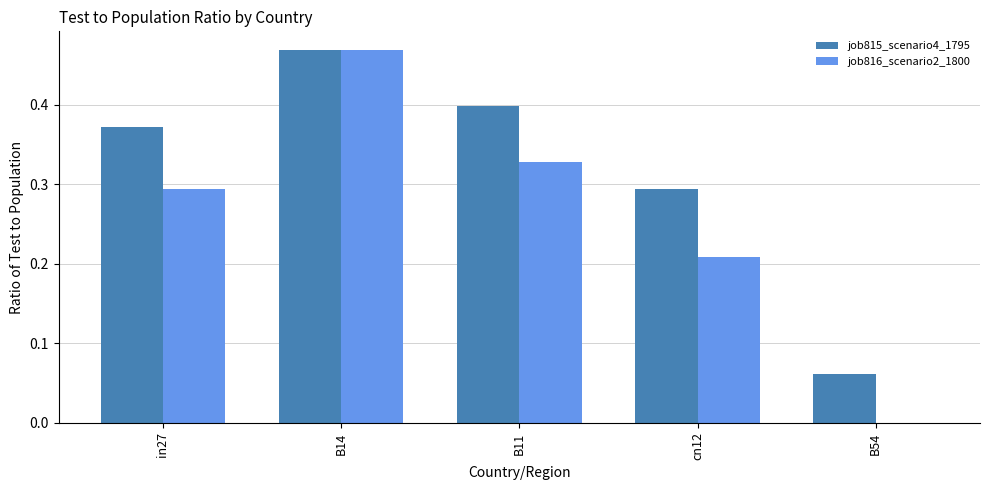

True or false: job816_scenario2_1800 has a value of 0.2 at B14.

False